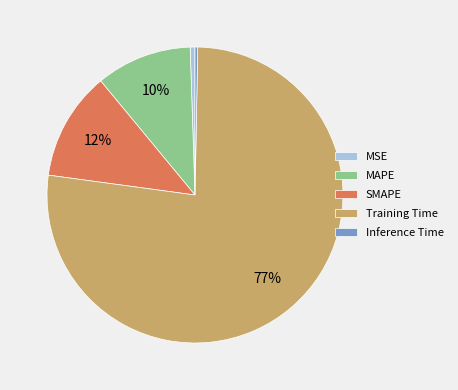

Which slice is the largest?

Training Time